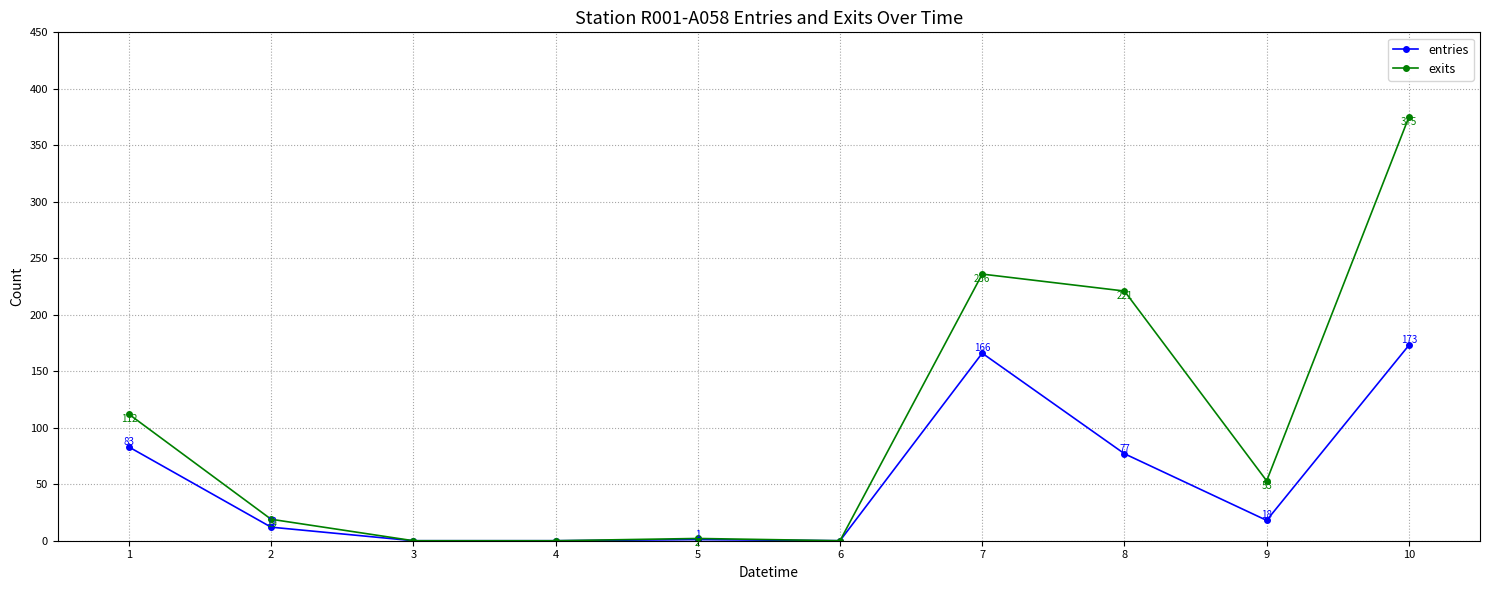

Which series has the largest total across all categories?

exits